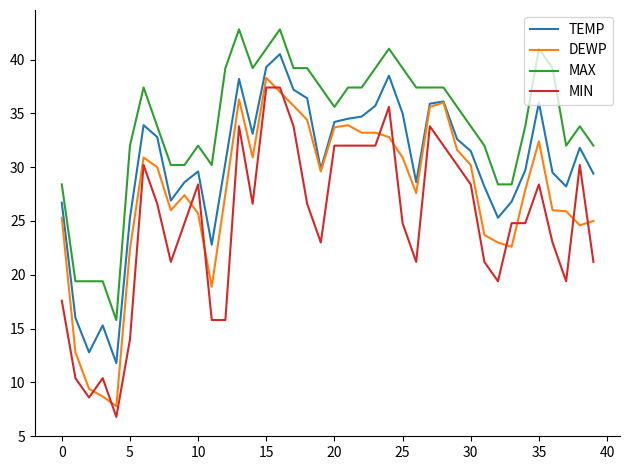

True or false: MIN and MAX intersect in this chart.

False